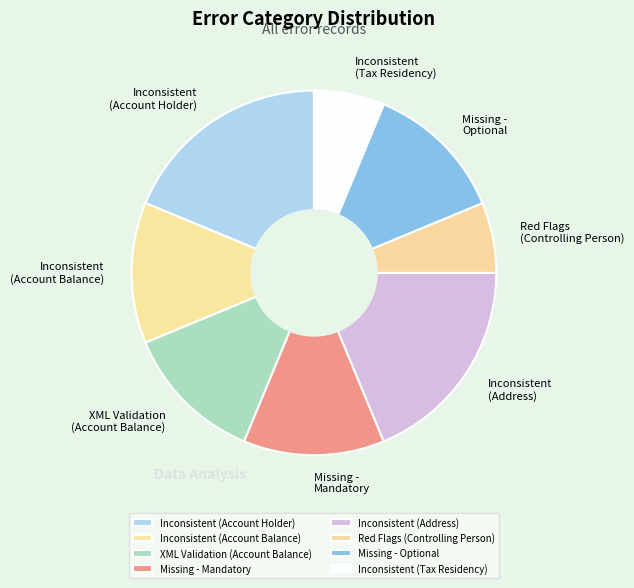

Approximately how many times larger is the value at Missing - Mandatory compared to XML Validation (Account Balance)?

1.0